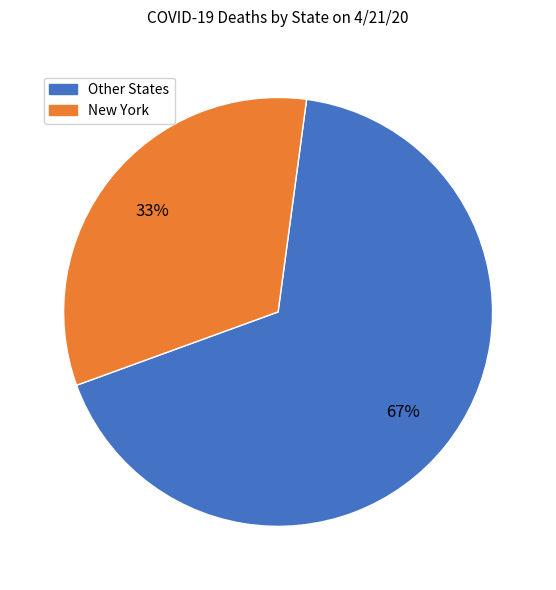

Does any single category account for the majority?

Yes